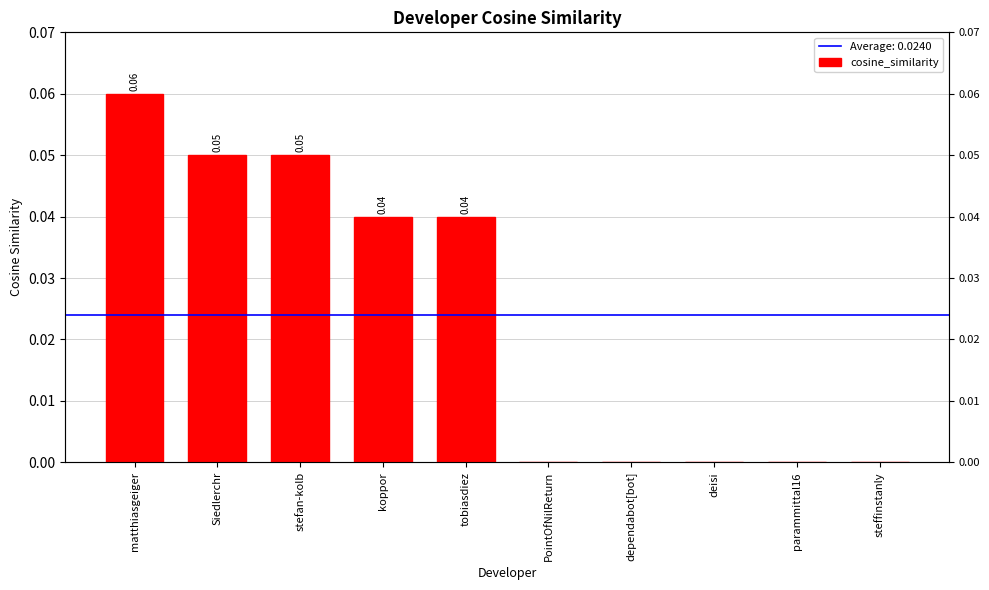

Rank the categories by value from highest to lowest.

matthiasgeiger, Siedlerchr, stefan-kolb, koppor, tobiasdiez, PointOfNilReturn, dependabot[bot], deisi, parammittal16, steffinstanly